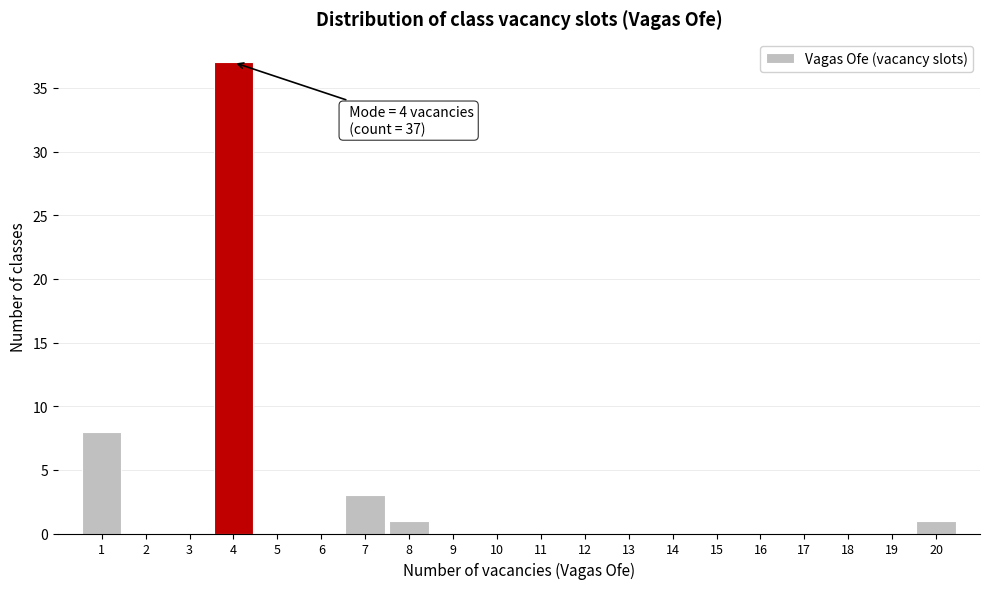

Over which range of the x-axis is the bar tallest?

3.5 to 4.5